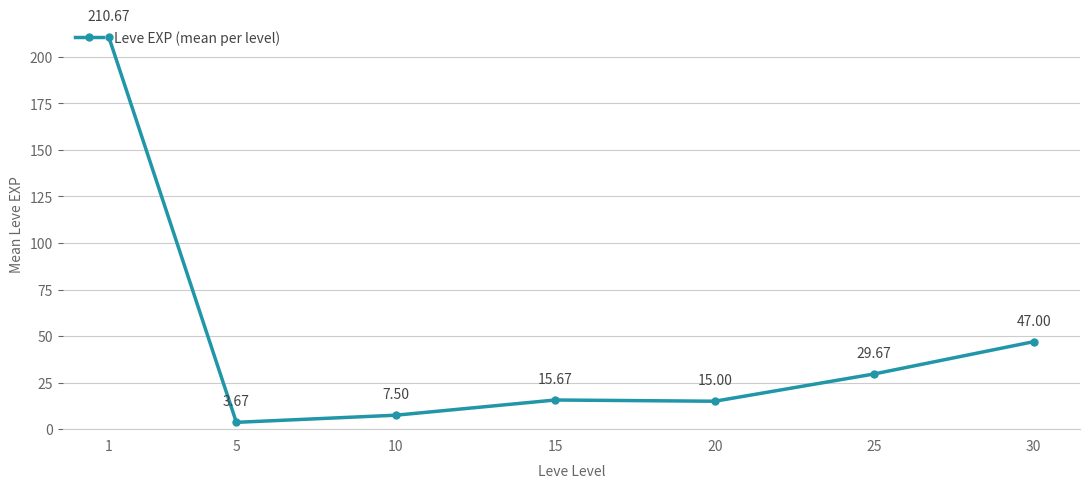

Does the chart have visible grid lines?

Yes